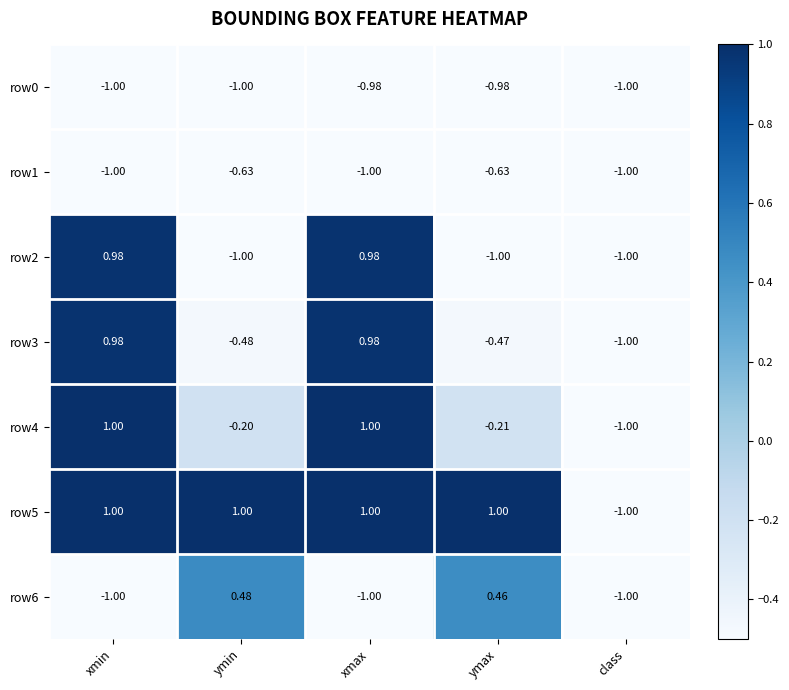

Which category has the lowest value in the row4 series?

class